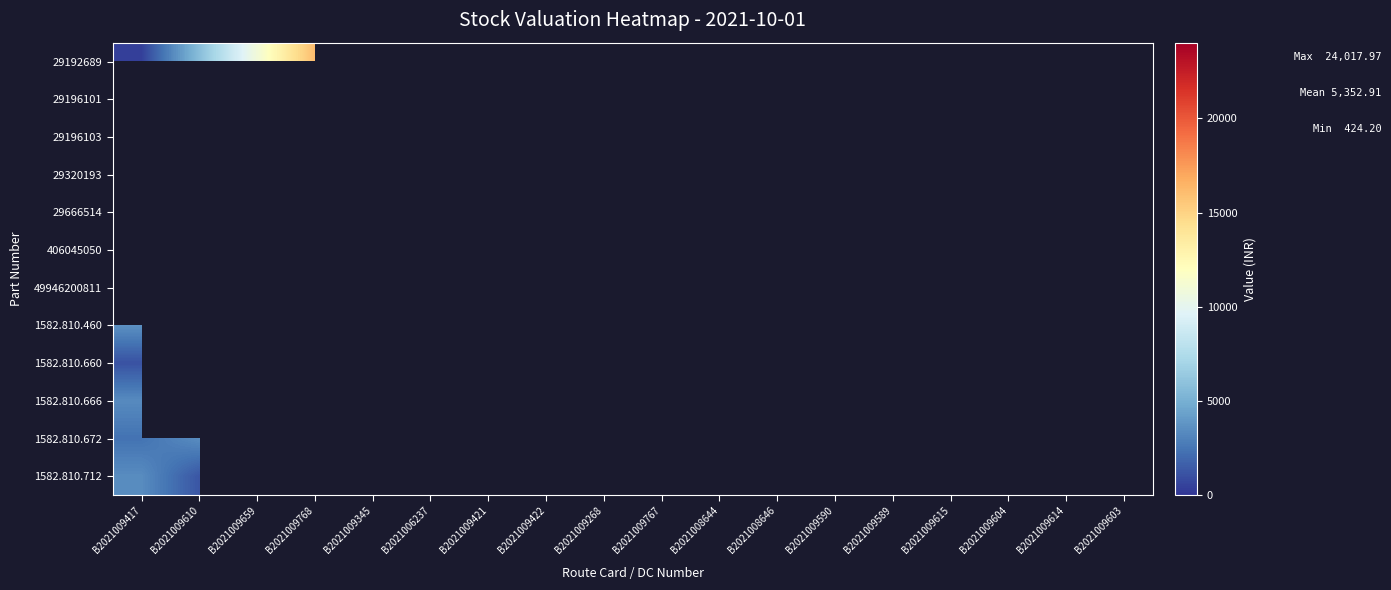

Which has a higher value, B2021009590 or B2021009417?

B2021009417